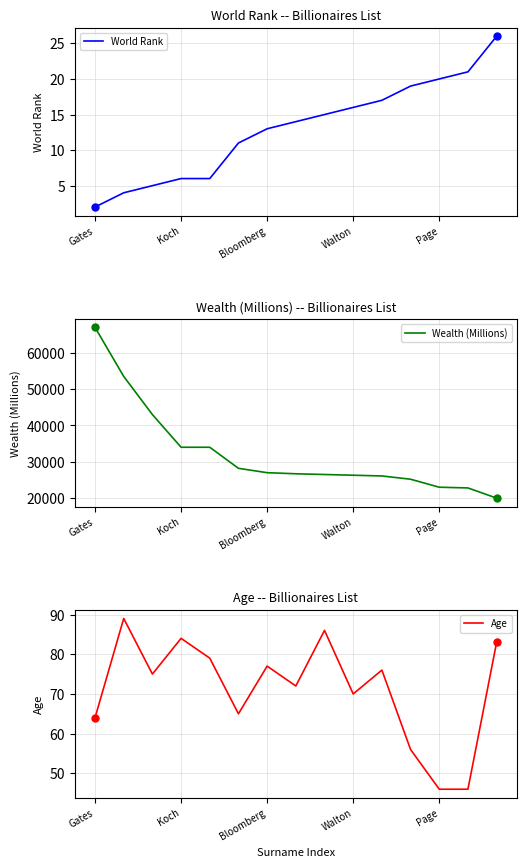

What is the approximate value of World Rank at Page?

20